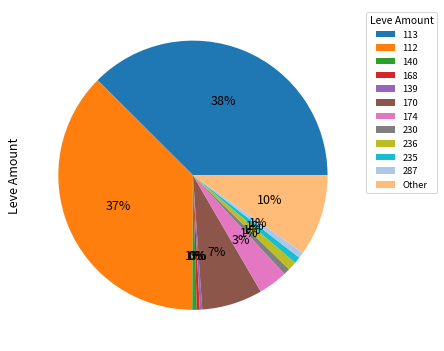

What percentage is the 113 slice, to the nearest percent?

38%